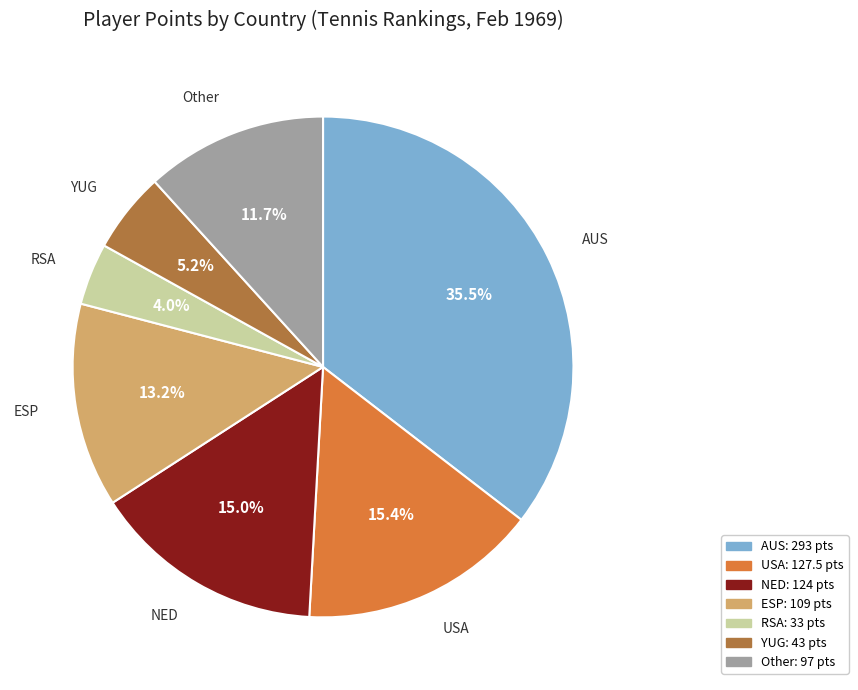

Count the number of slices in the pie.

7